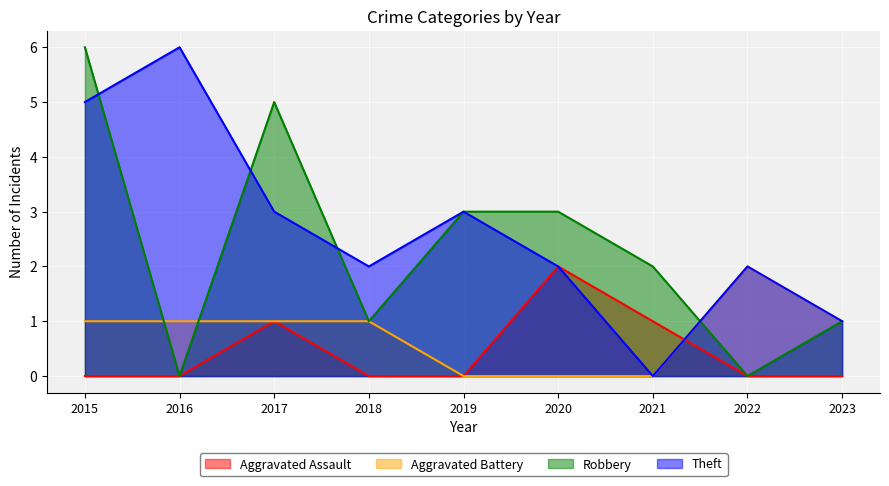

Reading left to right, transcribe all the data shown in this chart.

Aggravated Assault: 2015=0	2016=0	2017=1	2018=0	2019=0	2020=2	2021=1	2022=0	2023=0
Aggravated Battery: 2015=1	2016=1	2017=1	2018=1	2019=0	2020=0	2021=0	2022=2	2023=1
Robbery: 2015=6	2016=0	2017=5	2018=1	2019=3	2020=3	2021=2	2022=0	2023=1
Theft: 2015=5	2016=6	2017=3	2018=2	2019=3	2020=2	2021=0	2022=2	2023=1